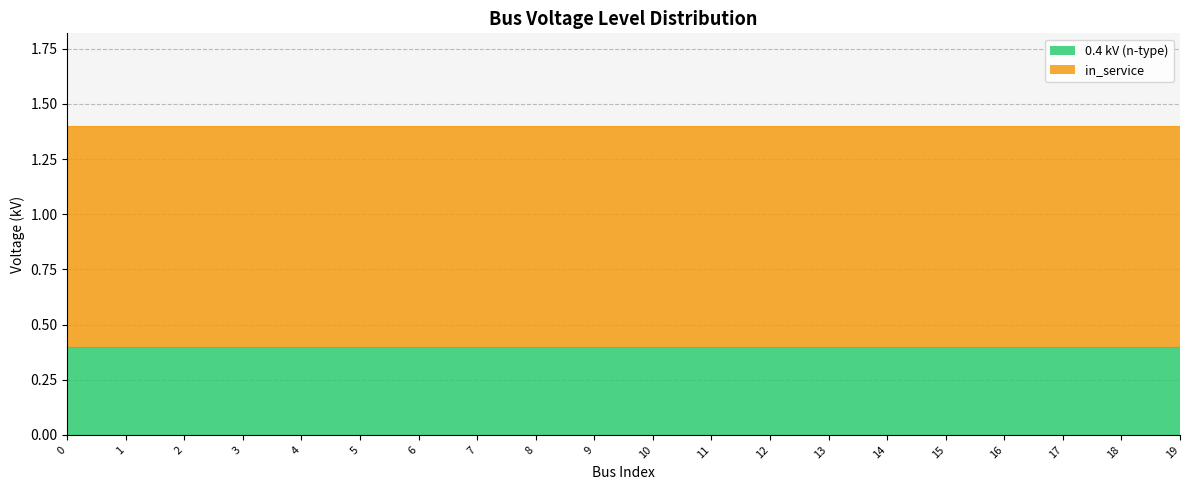

Between 0 and 9, which series saw the biggest shift?

0.4 kV (n-type)